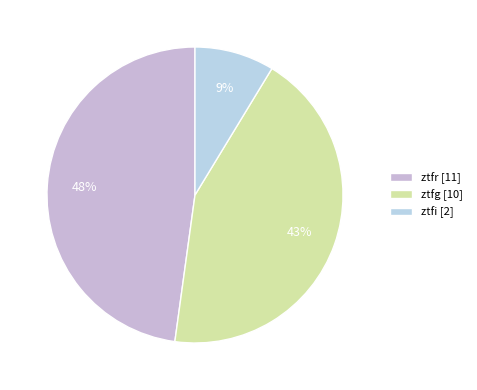

Is ztfi the majority of the pie?

No